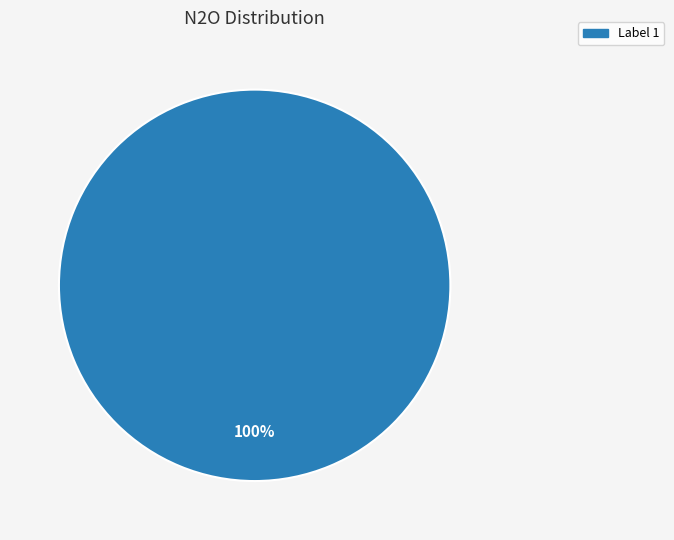

Is there any slice that represents more than half of the pie?

Yes